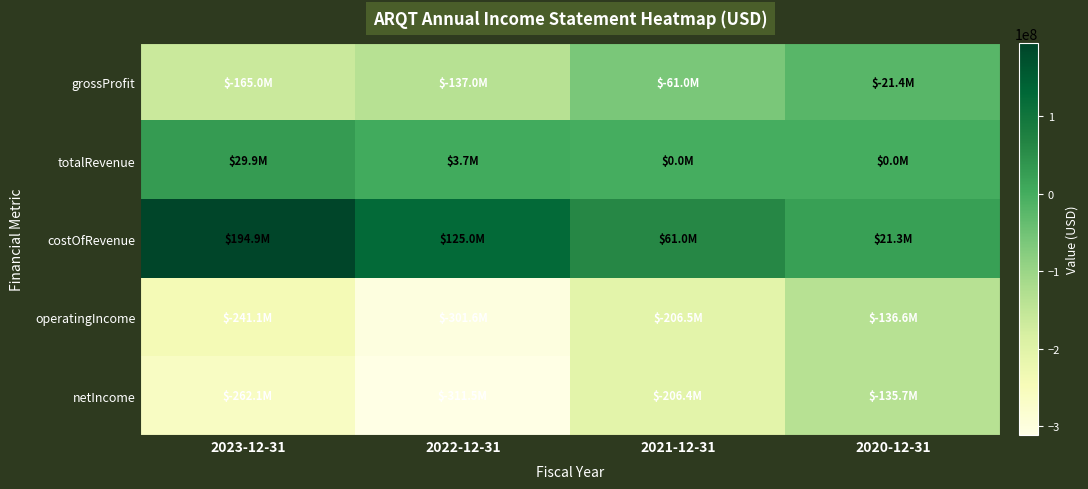

At which category is the sum across all series the highest?

2020-12-31